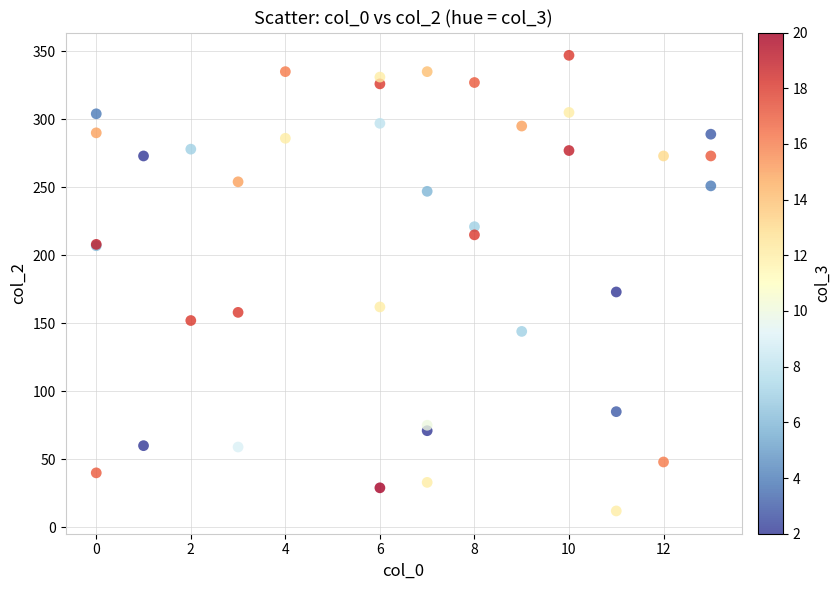

What Y value in the scatter plot is closest to 179?

173